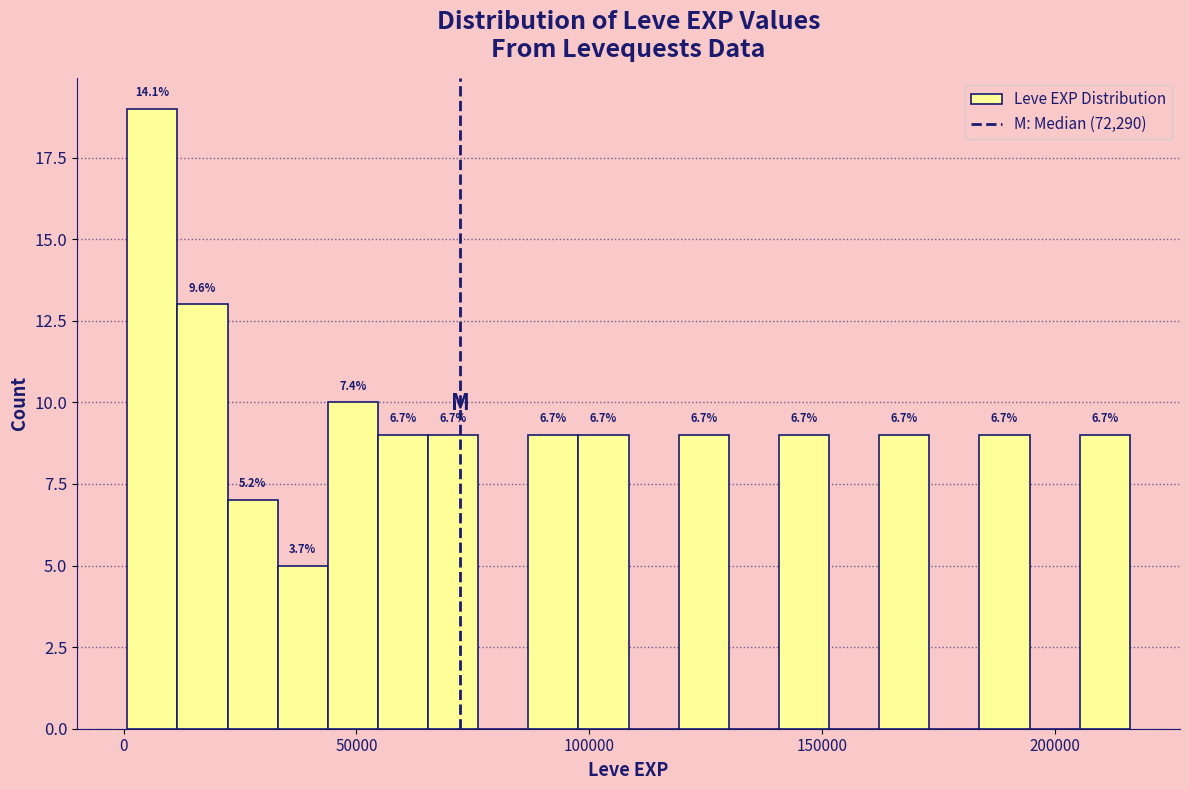

Around what value on the x-axis is the tallest bar? Give the approximate position of its centre, as read against the axis.

5000